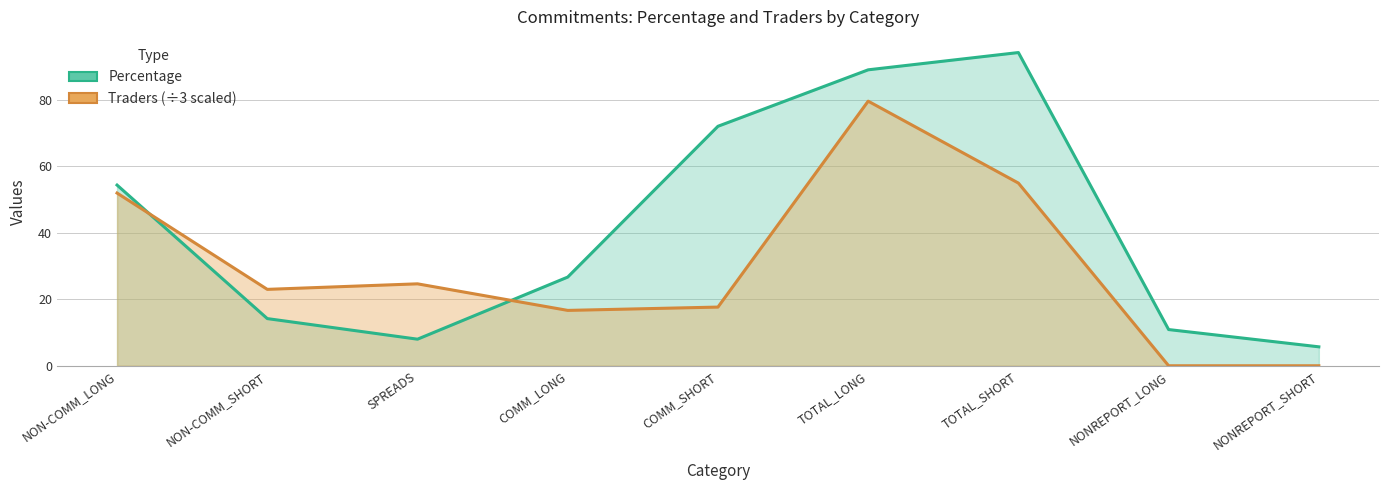

Which series has the largest total across all categories?

Percentage